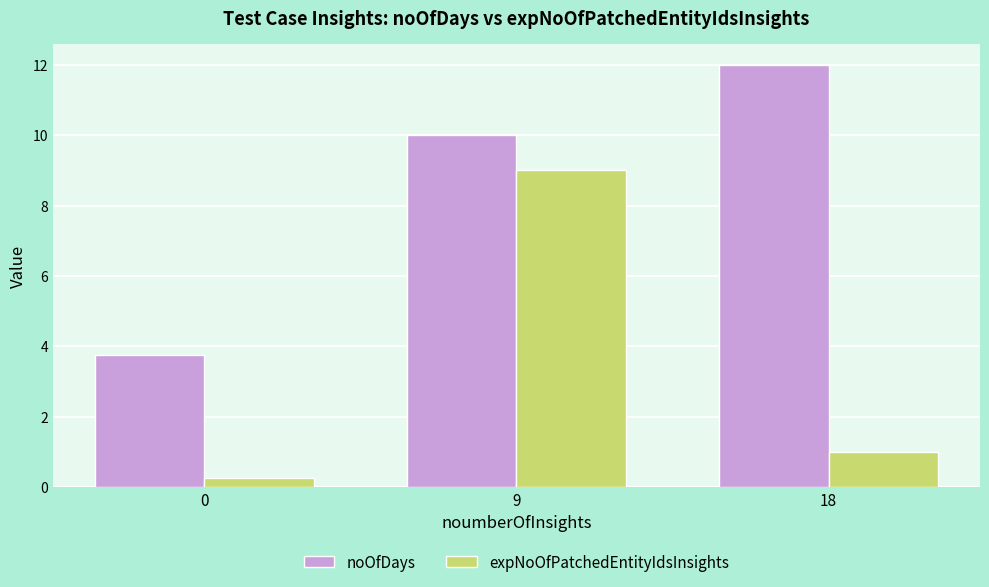

Which series has the largest total across all categories?

noOfDays